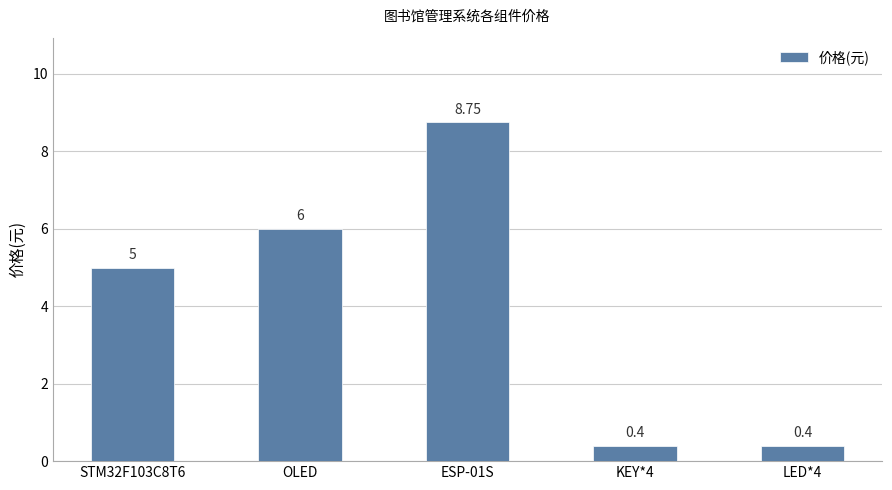

Between OLED and KEY*4, which is larger?

OLED